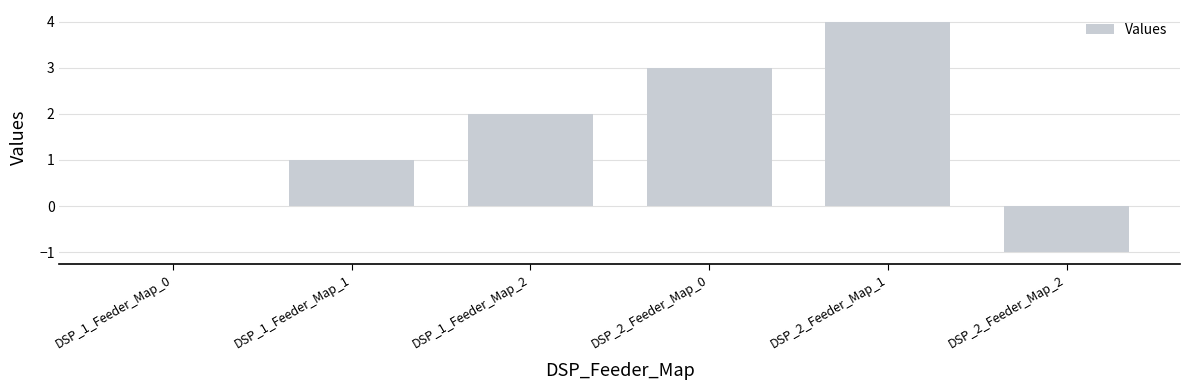

Reading left to right, extract all data points from this chart.

0	1	2	3	4	-1